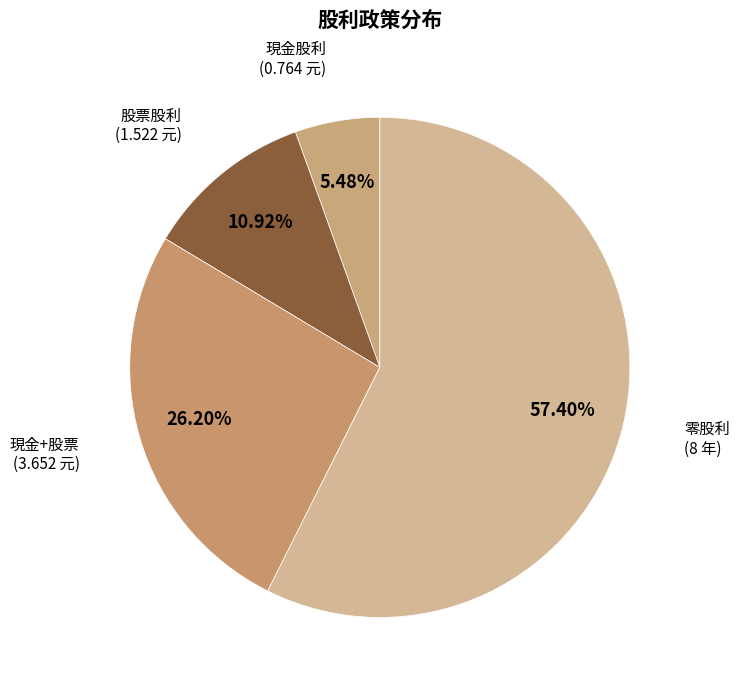

How many segments does this pie chart have?

4